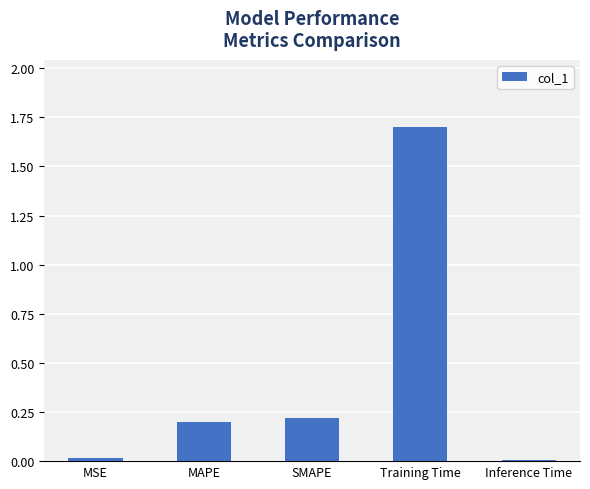

Which has a higher value, SMAPE or Training Time?

Training Time